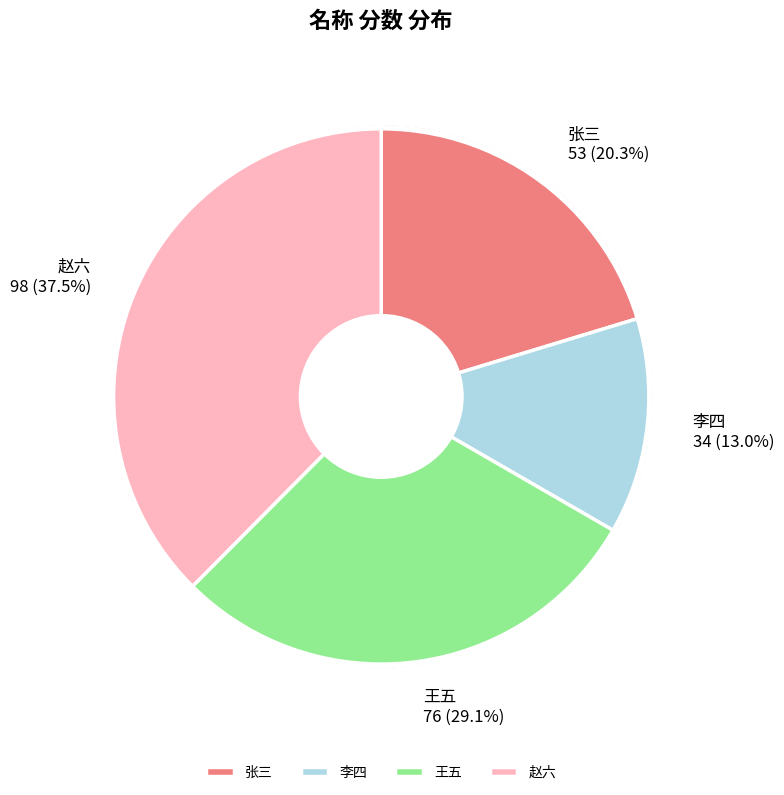

Is it true that 李四 is 23% of the pie?

False